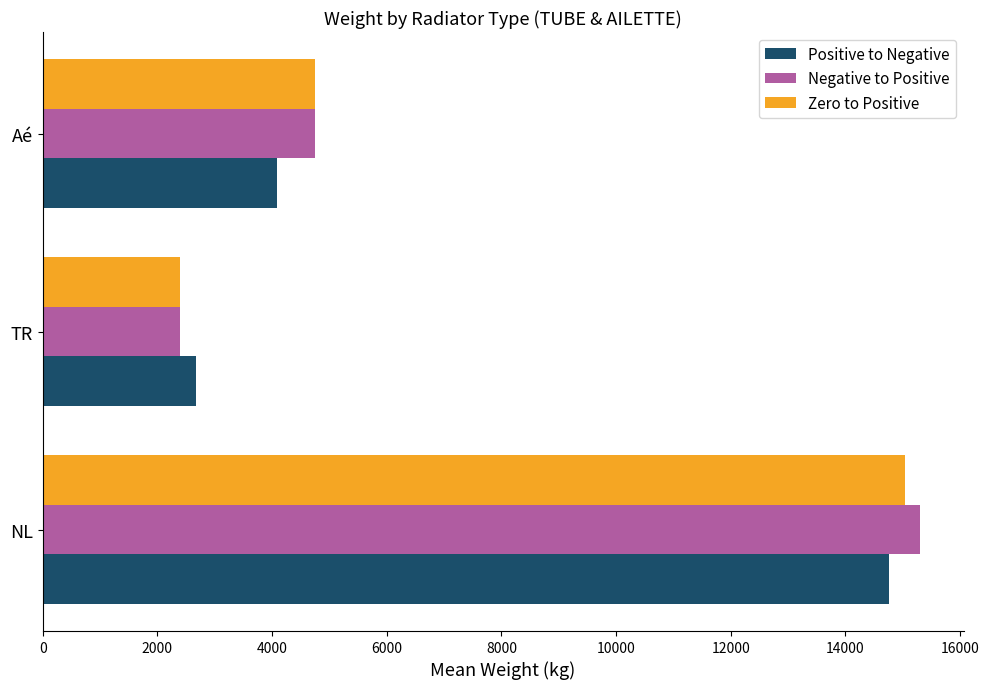

At how many categories does at least one series exceed 6825?

1